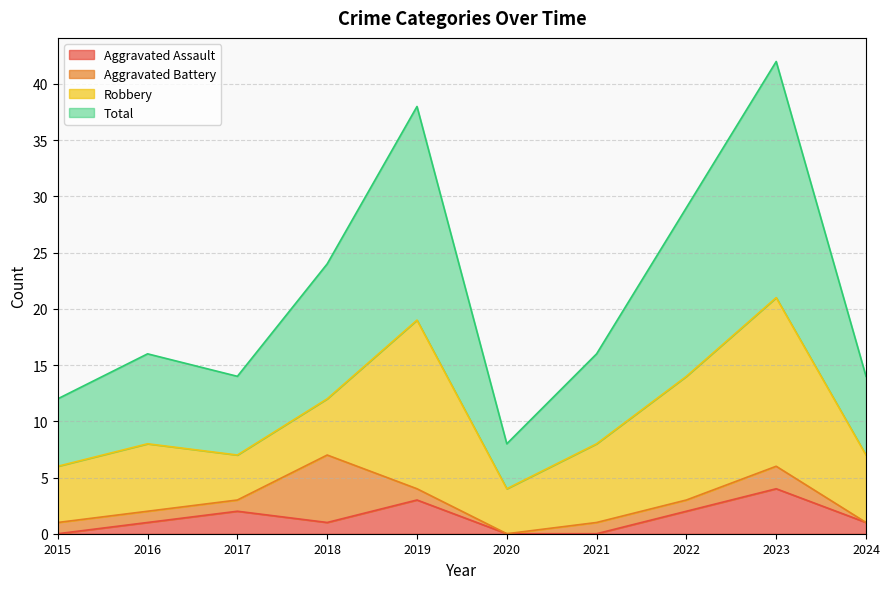

True or false: Total has a value of 42 at 2023.

True